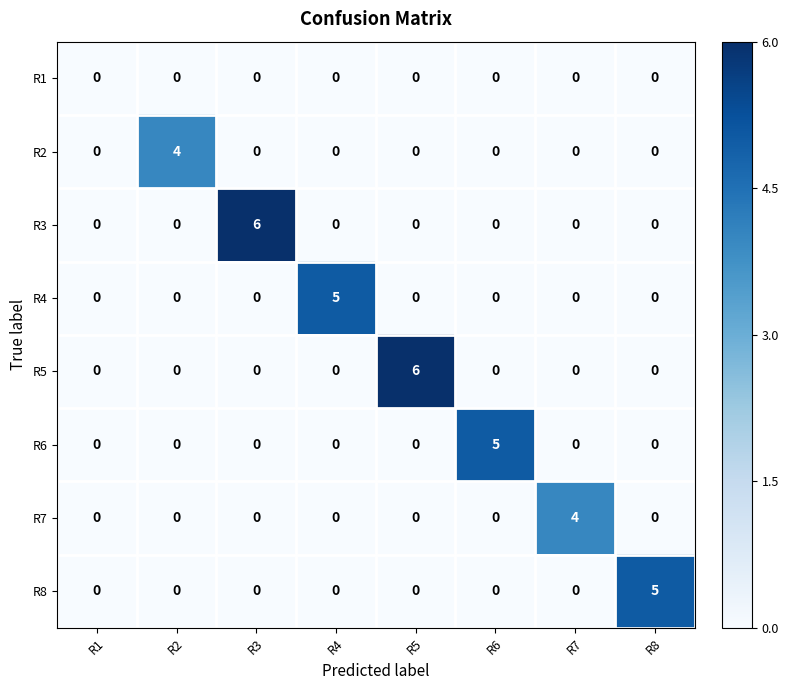

The value of R6 at R1 is 3. True or false?

False